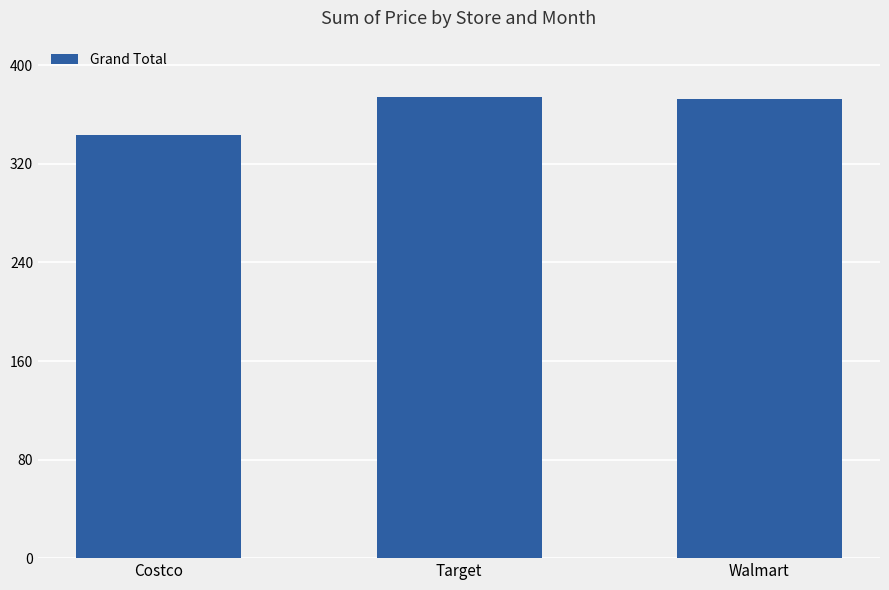

Approximately how many times larger is the value at Target compared to Costco?

1.1